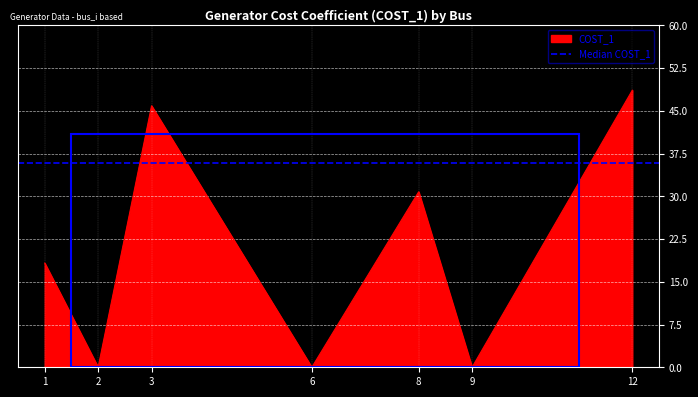

List the labels in order of value, largest first.

12, 3, 8, 1, 2, 6, 9